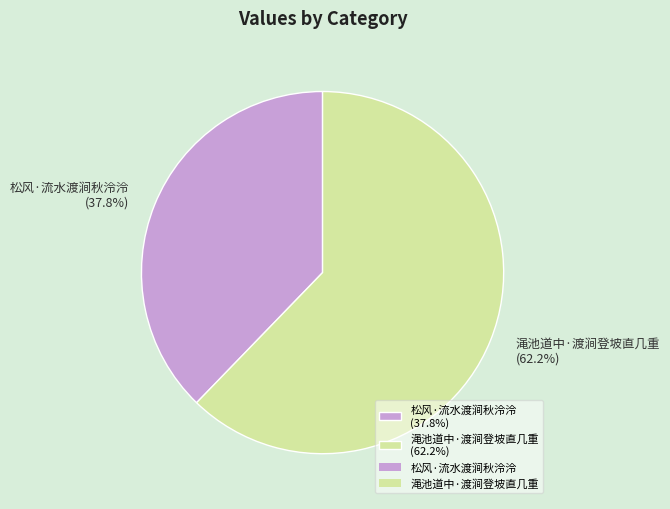

What is the smallest slice in the pie chart?

松风·流水渡涧秋泠泠